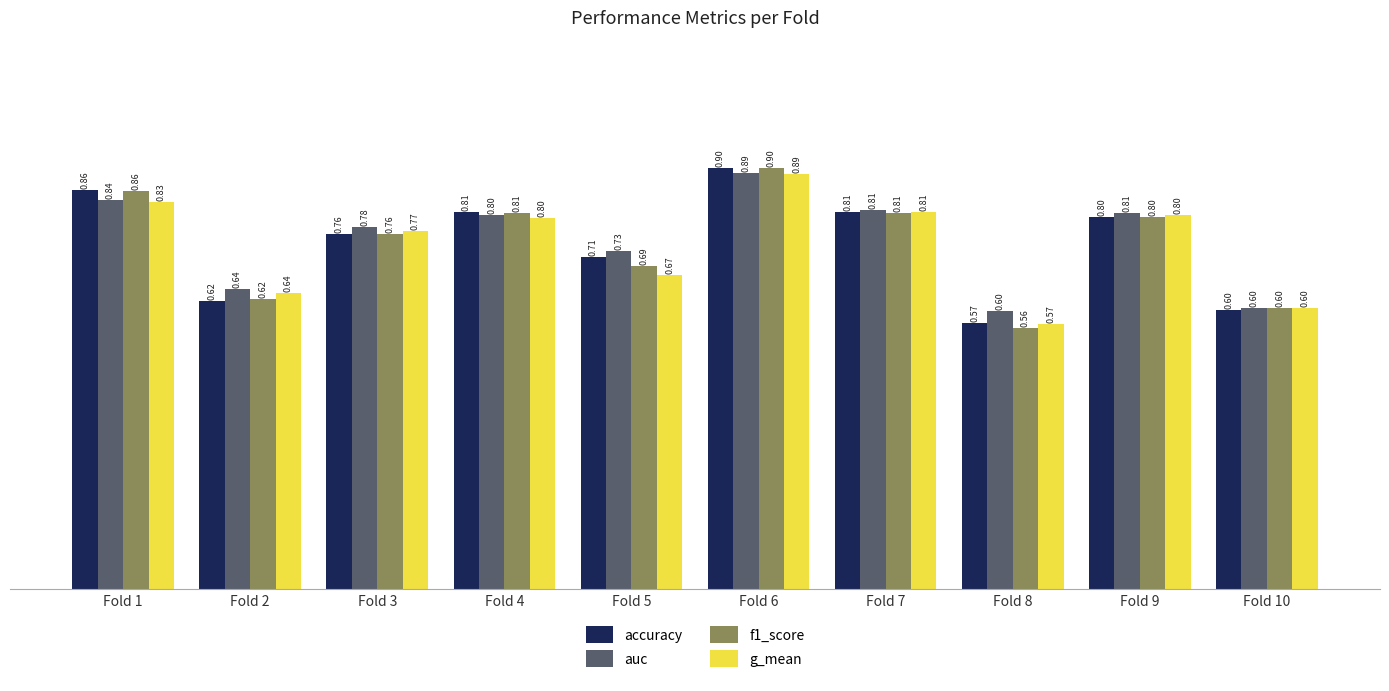

Is it true that g_mean equals 0.4 at Fold 10?

False